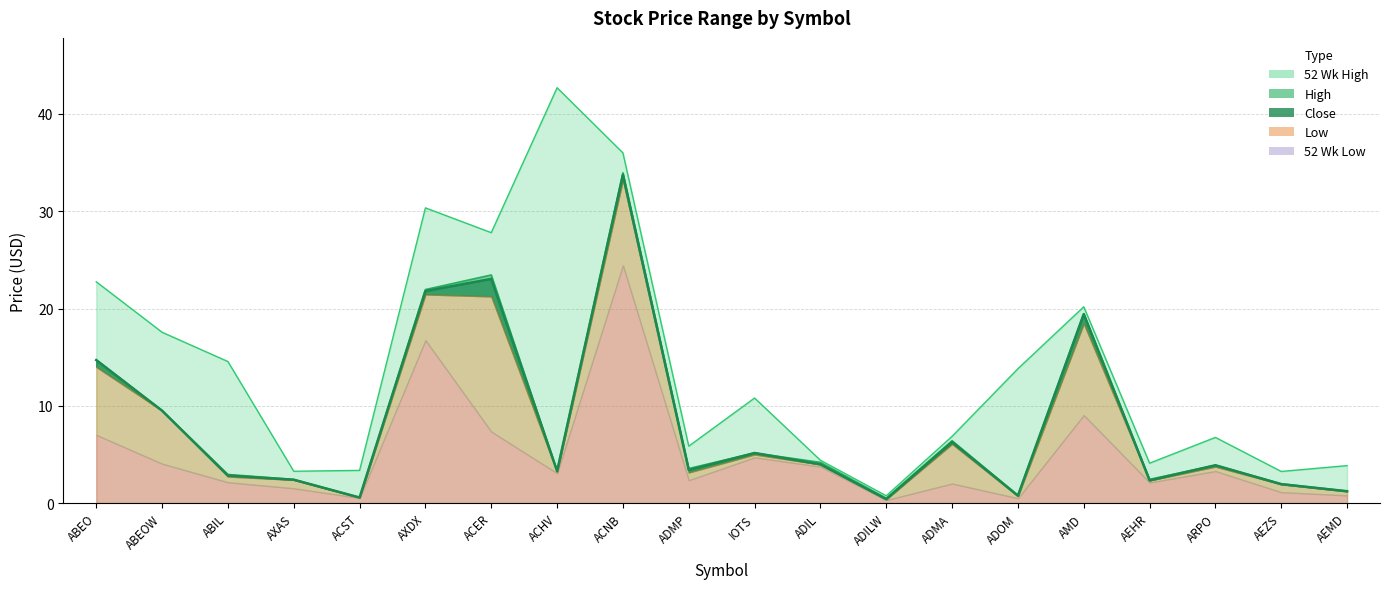

Is the value of High at ABEOW greater than the value of 52 Wk High at ACER?

No